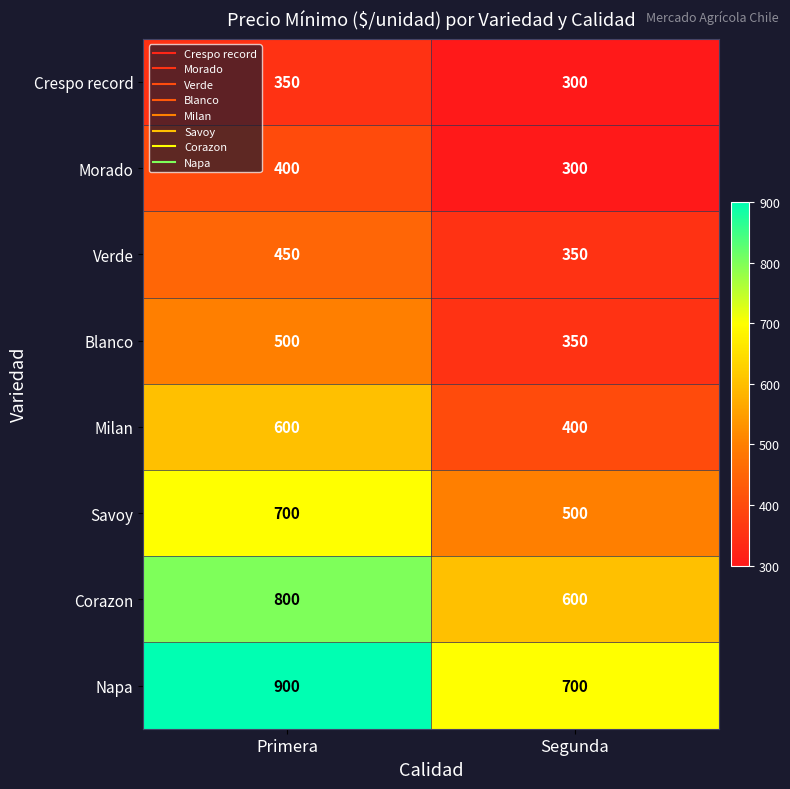

Reading right to left, extract all data points from this chart.

Crespo record: Segunda=300	Primera=350
Morado: Segunda=300	Primera=400
Verde: Segunda=350	Primera=450
Blanco: Segunda=350	Primera=500
Milan: Segunda=400	Primera=600
Savoy: Segunda=500	Primera=700
Corazon: Segunda=600	Primera=800
Napa: Segunda=700	Primera=900